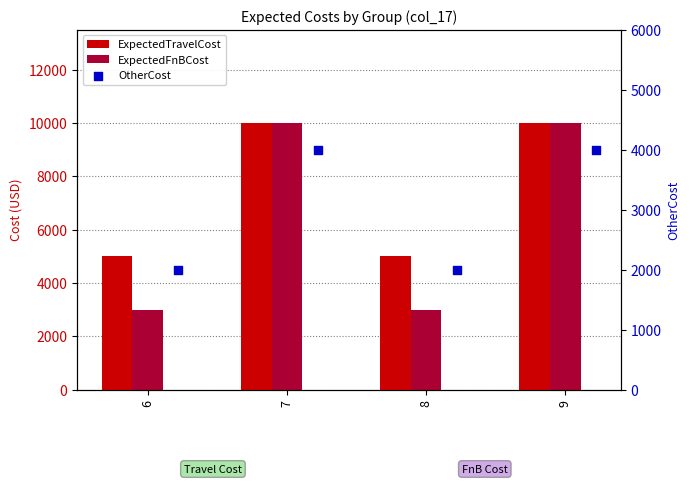

At how many categories does at least one series exceed 3037?

4